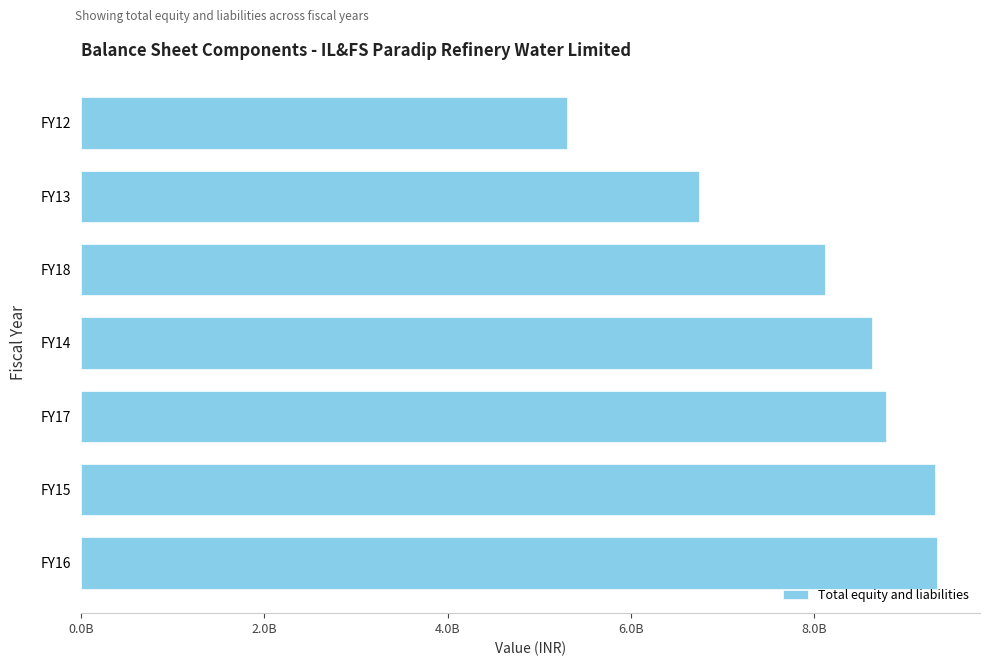

Are the bars horizontal?

Yes